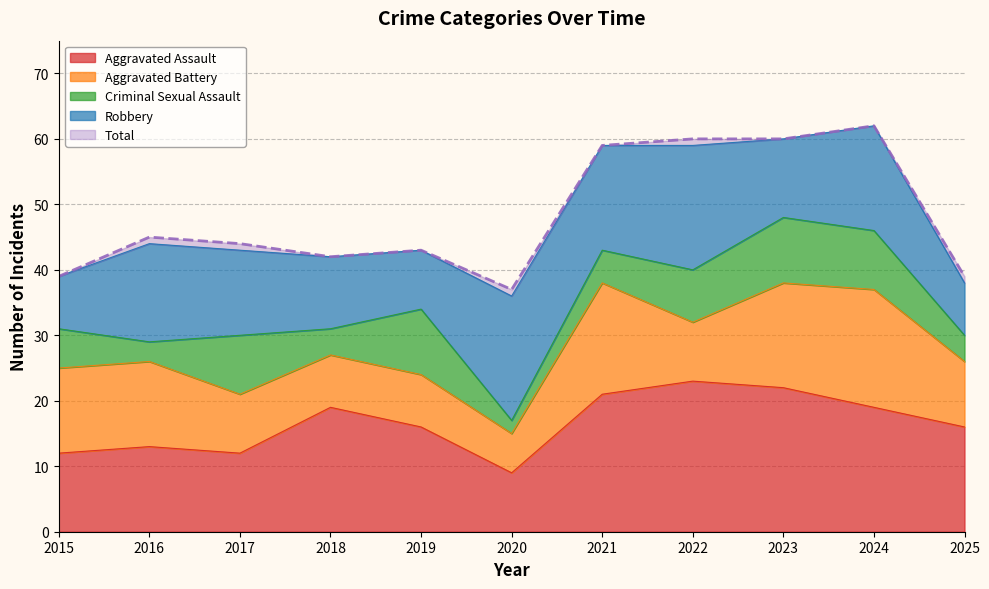

In Aggravated Battery, how many points are lower than both neighbors (excluding endpoints)?

2